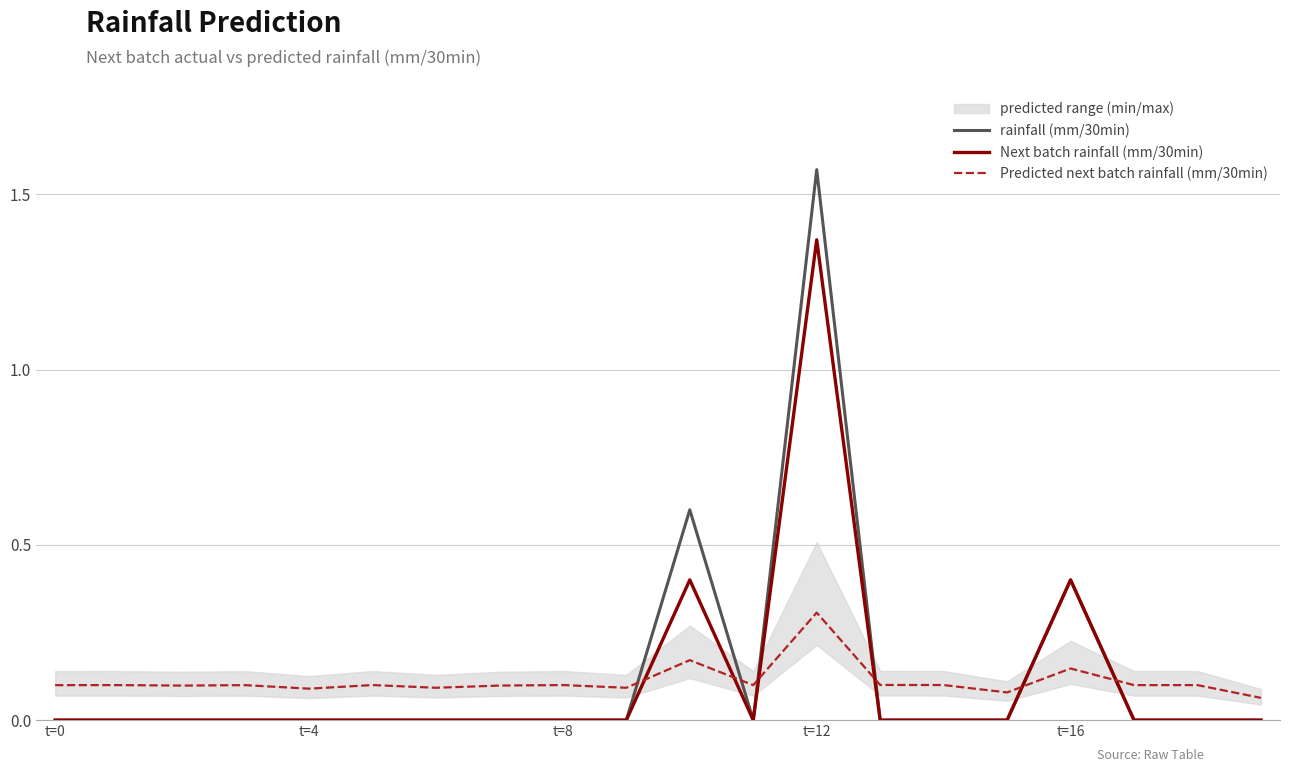

What is the value of the Predicted next batch rainfall (mm/30min) point at the 12th from the left?

0.1